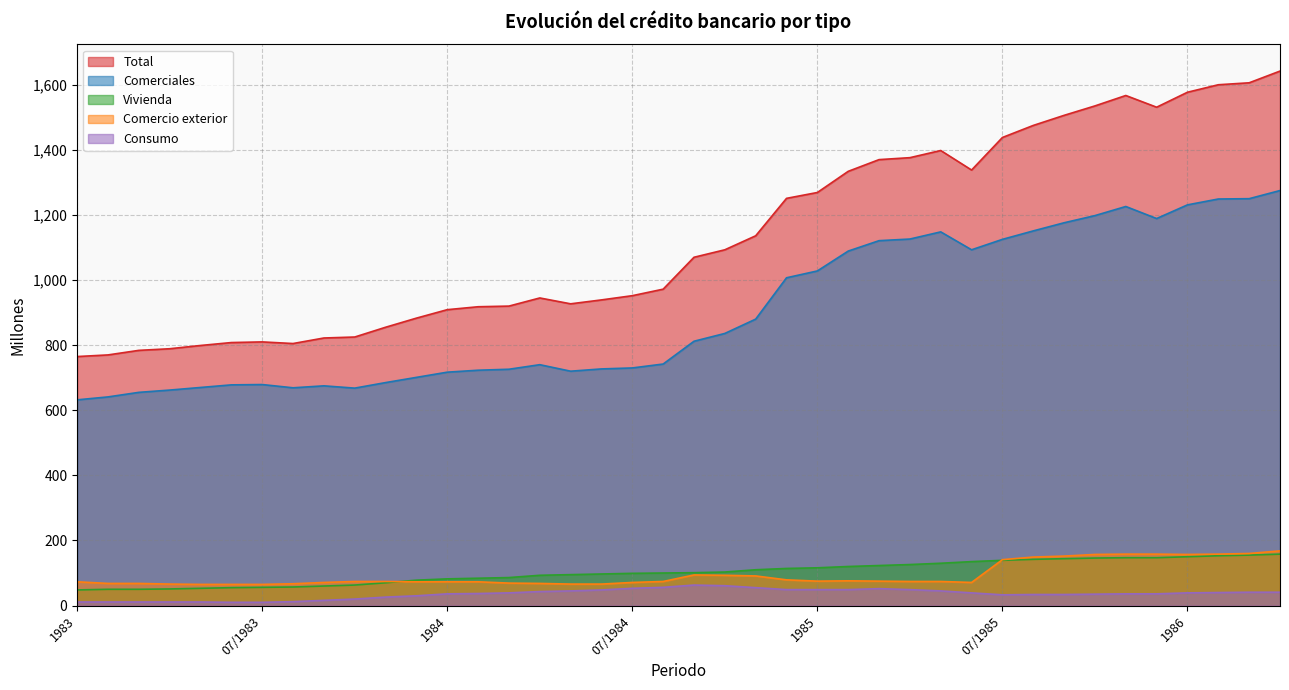

True or false: Comercio exterior and Consumo cross at least once.

False